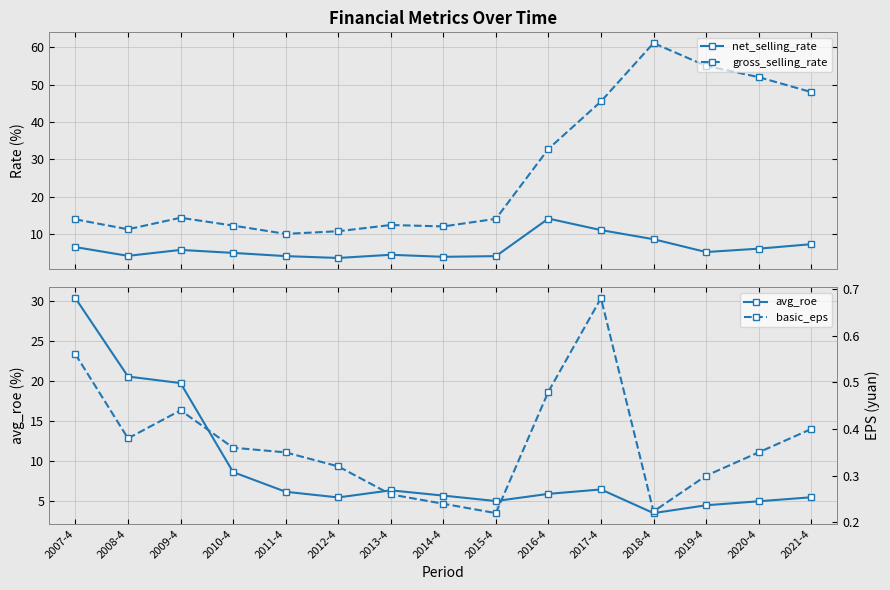

True or false: basic_eps has a value of 0.4 at 2018-4.

False